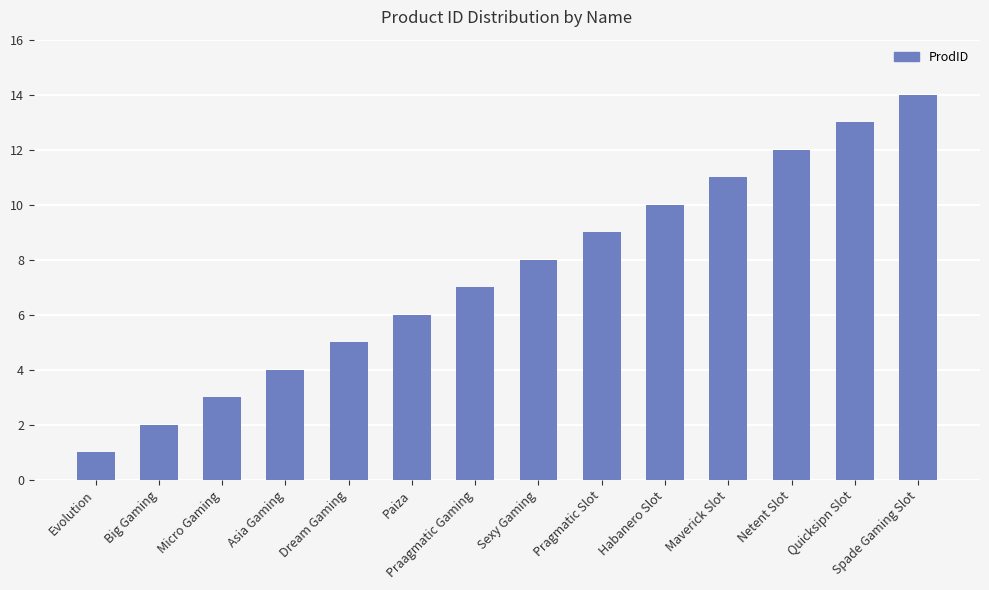

Approximately how many times larger is the value at Maverick Slot compared to Quicksipn Slot?

0.8